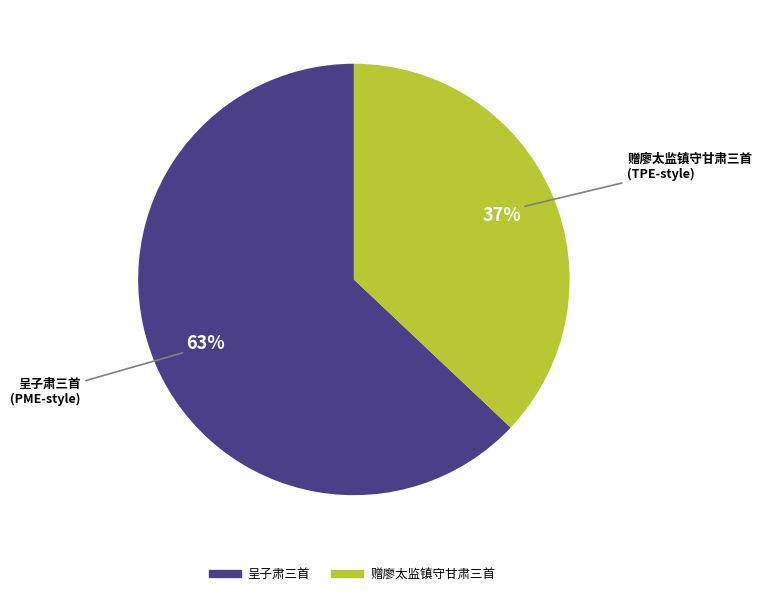

To the nearest percent, what is the difference between the largest and smallest slice percentages?

26%